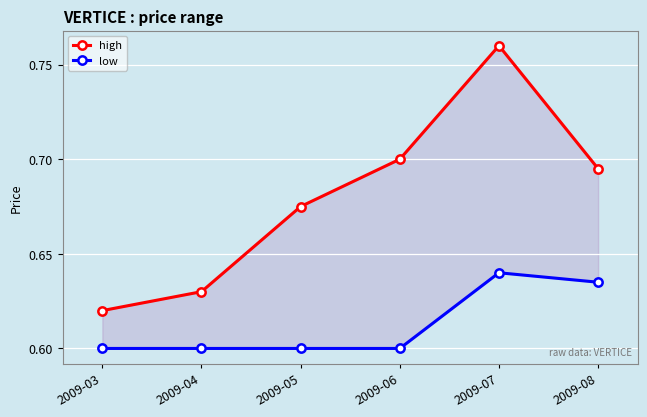

Which has a higher value, 2009-08 or 2009-06?

2009-06